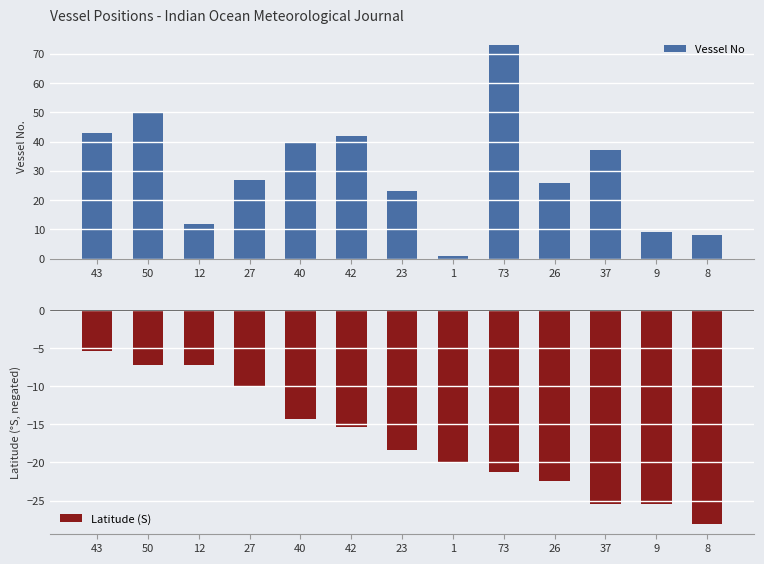

Does the chart contain any negative values?

Yes